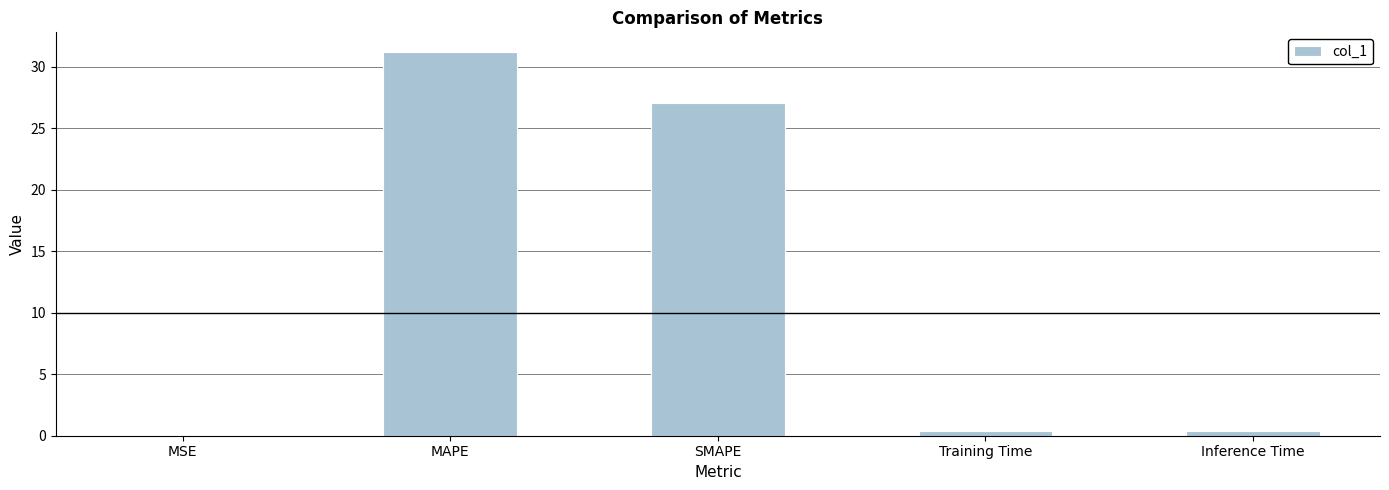

At which label is the value closest to 15?

SMAPE